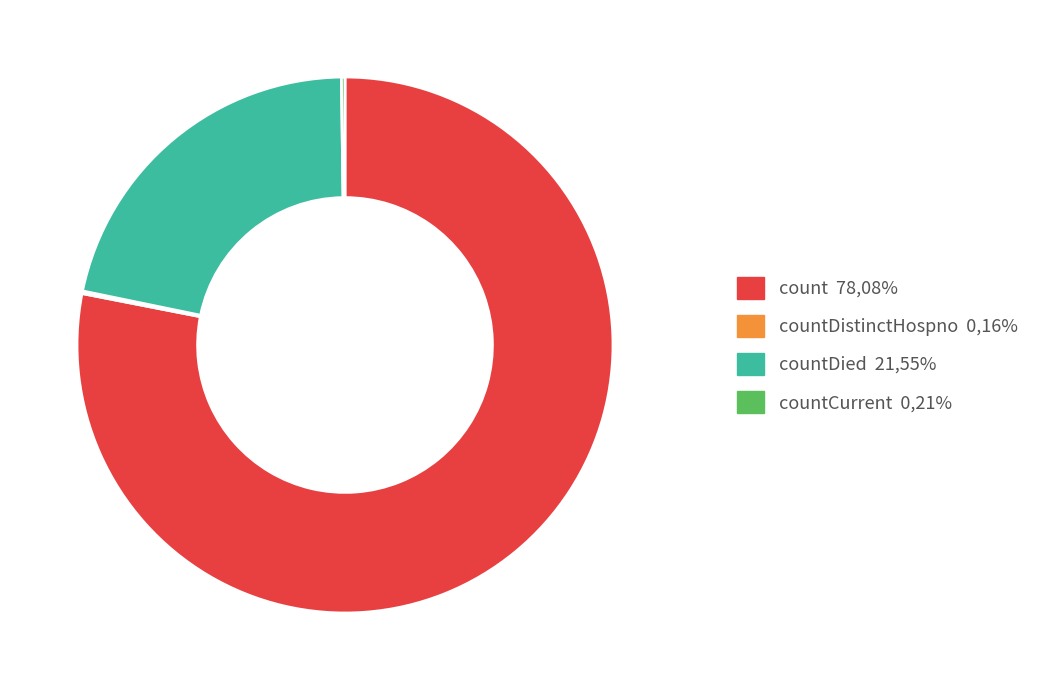

Is there a majority slice in this chart?

Yes